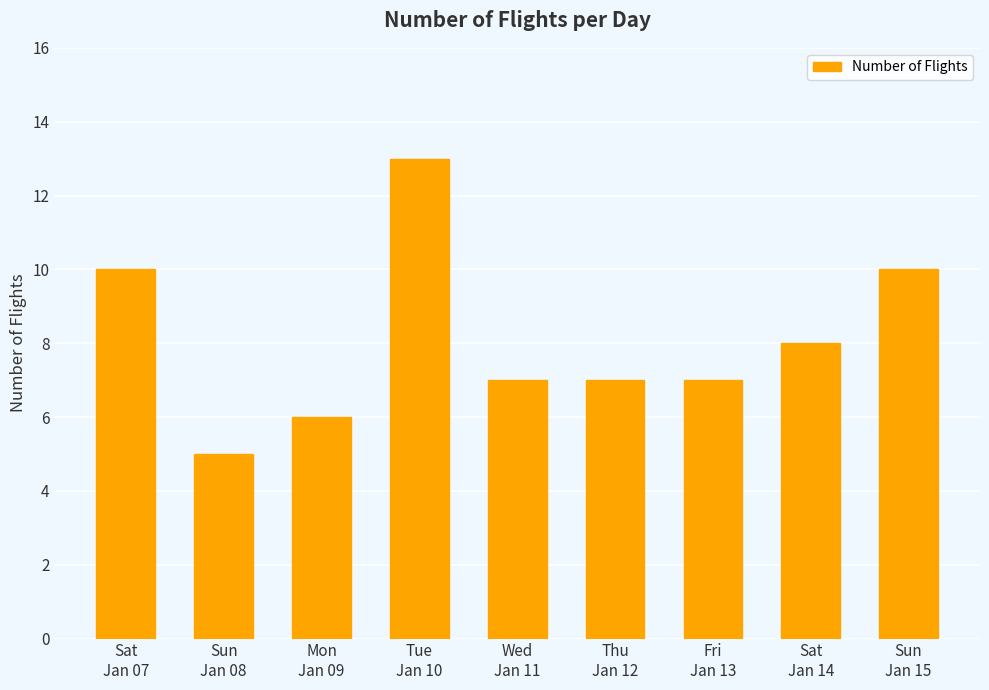

What is the average value?

8